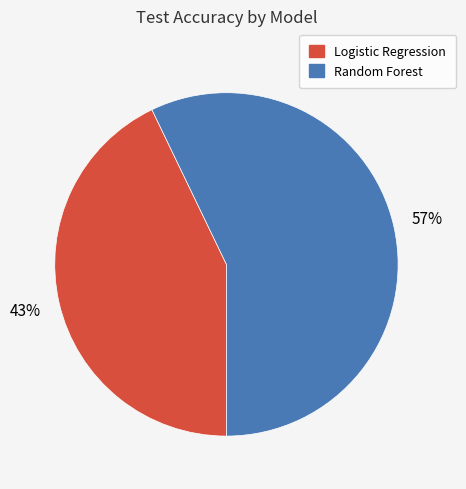

Rank the categories by value from highest to lowest.

Random Forest, Logistic Regression